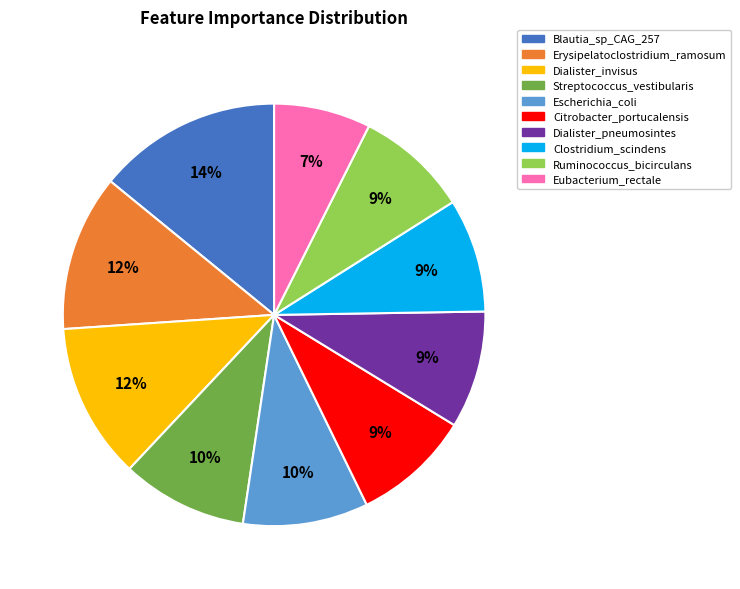

Which category has the biggest portion of the pie?

Blautia_sp_CAG_257